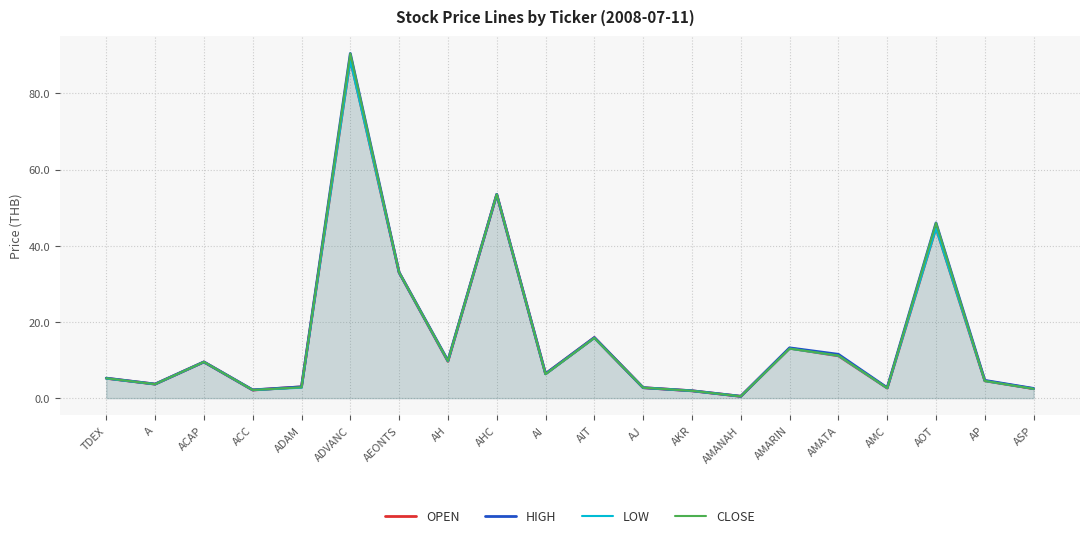

Which series has the largest total across all categories?

HIGH